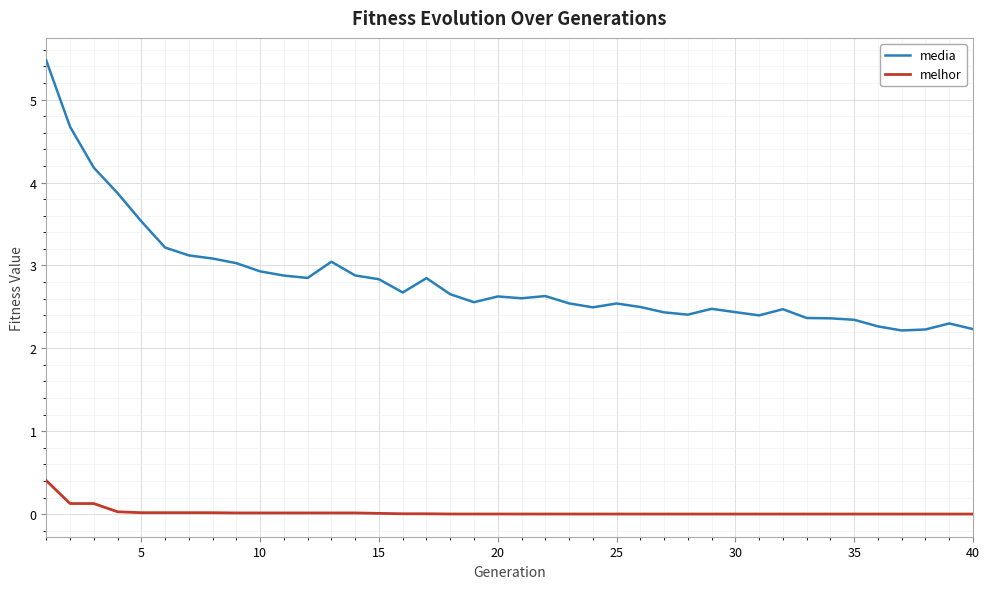

Which series has the widest spread of values?

media